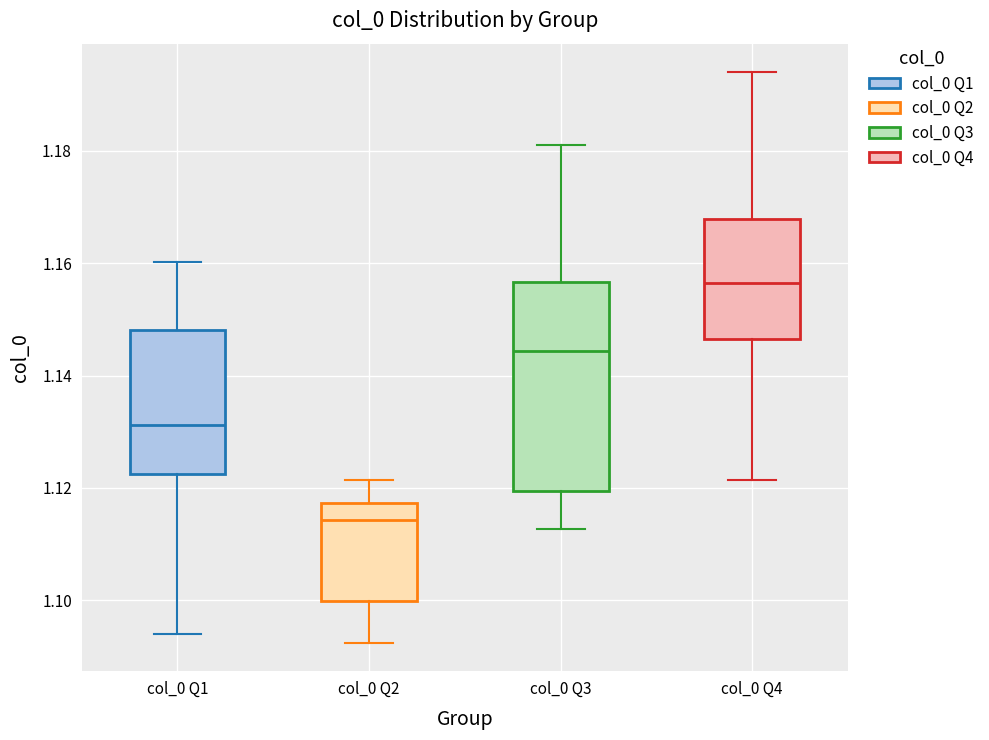

Which box has the highest median line?

col_0 Q4